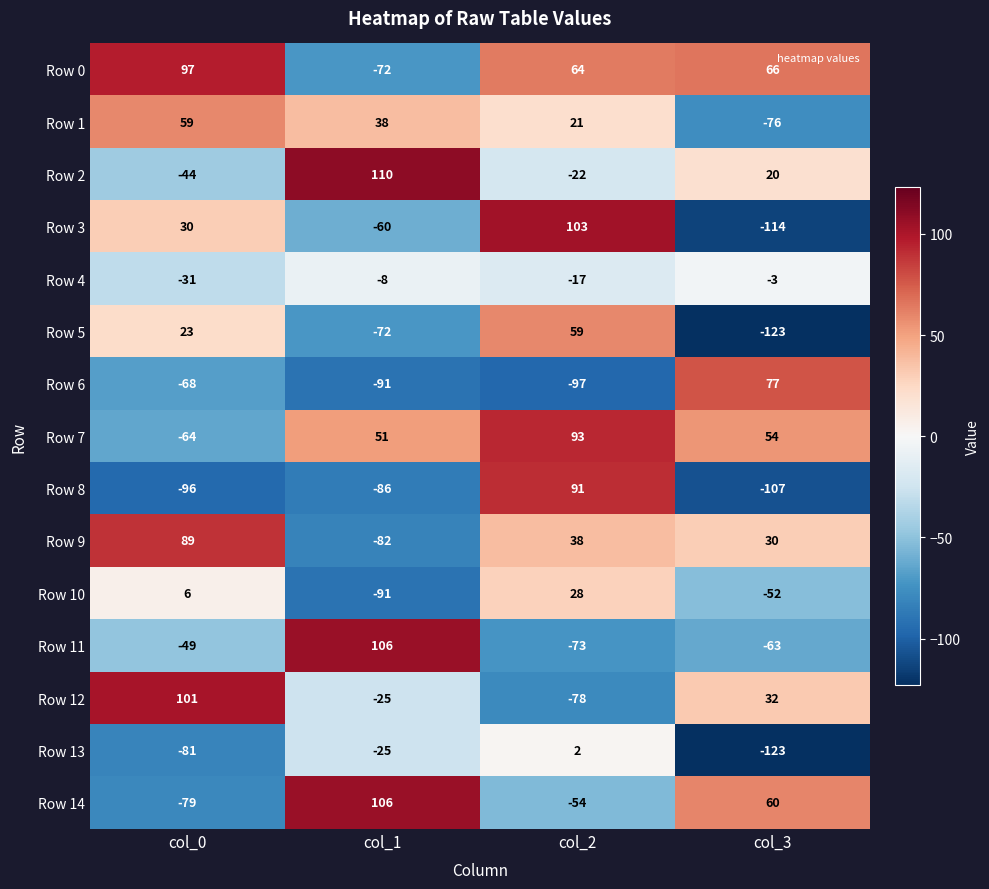

Which series has the largest total across all categories?

Row 0